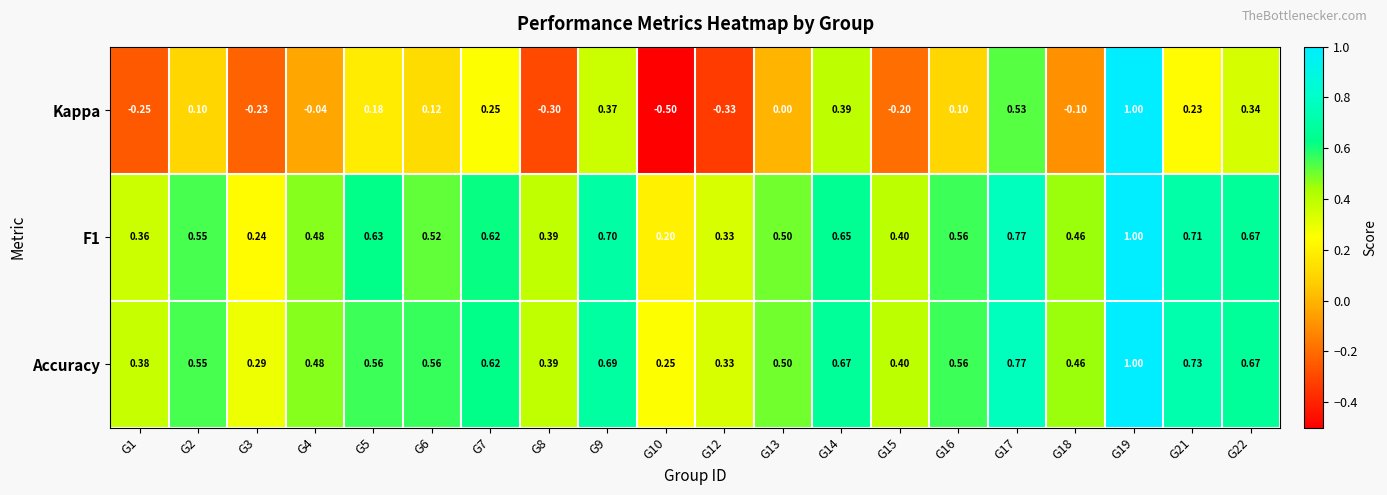

Which series has the largest total across all categories?

Accuracy